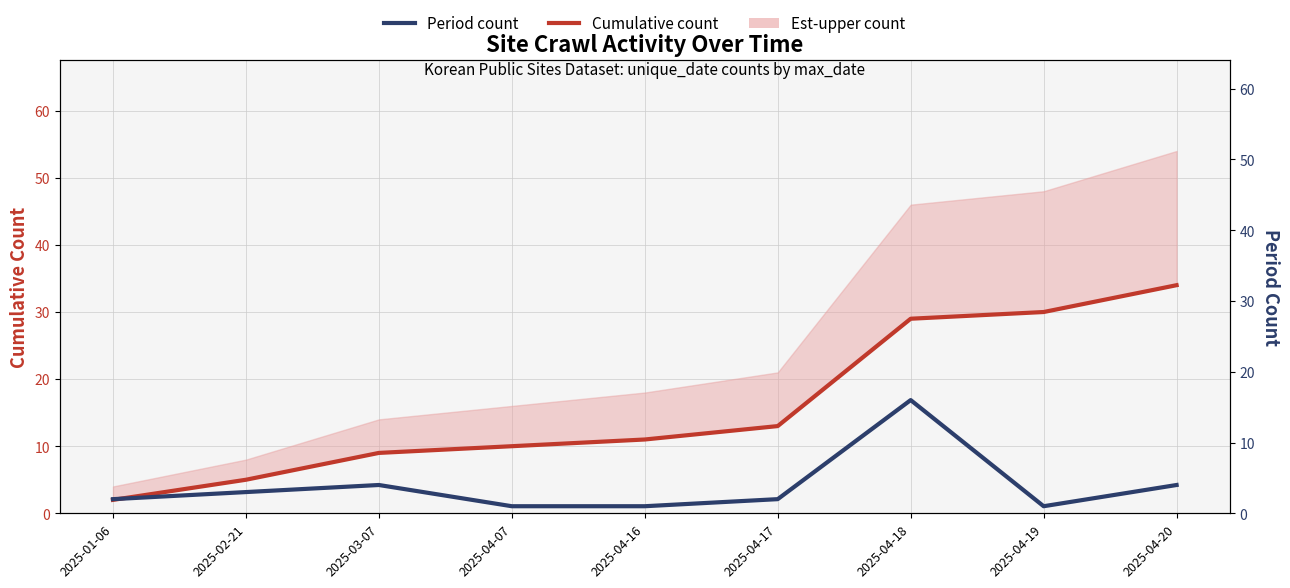

How many lines are shown in the chart?

2